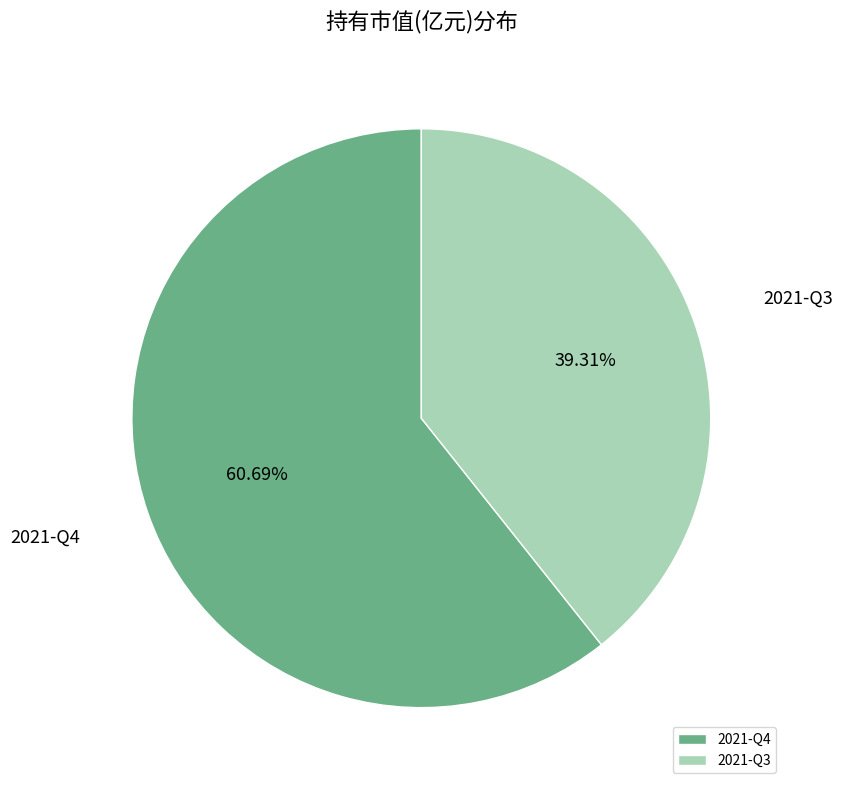

Combined, do 2021-Q4 and 2021-Q3 account for over 50%?

Yes